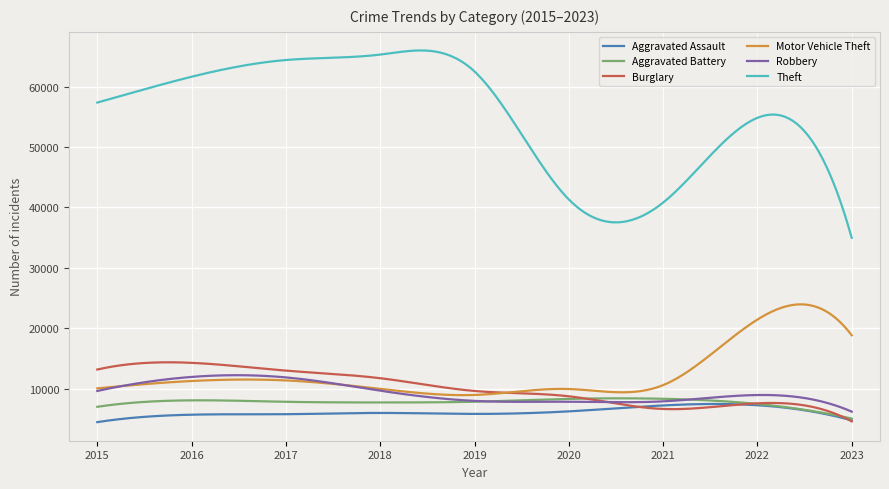

True or false: Theft and Aggravated Battery intersect in this chart.

False